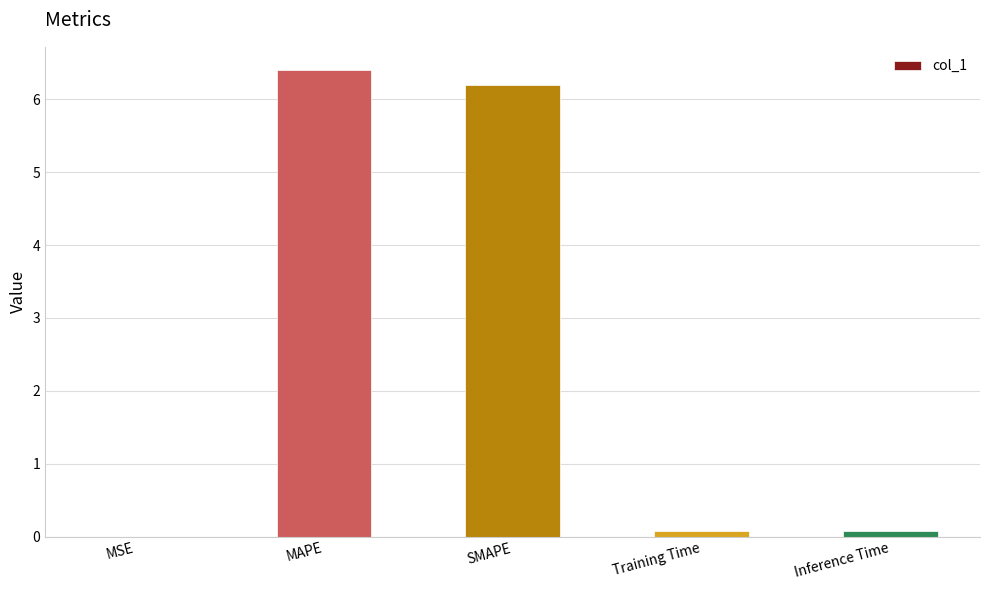

What is the approximate value at MAPE?

6.4